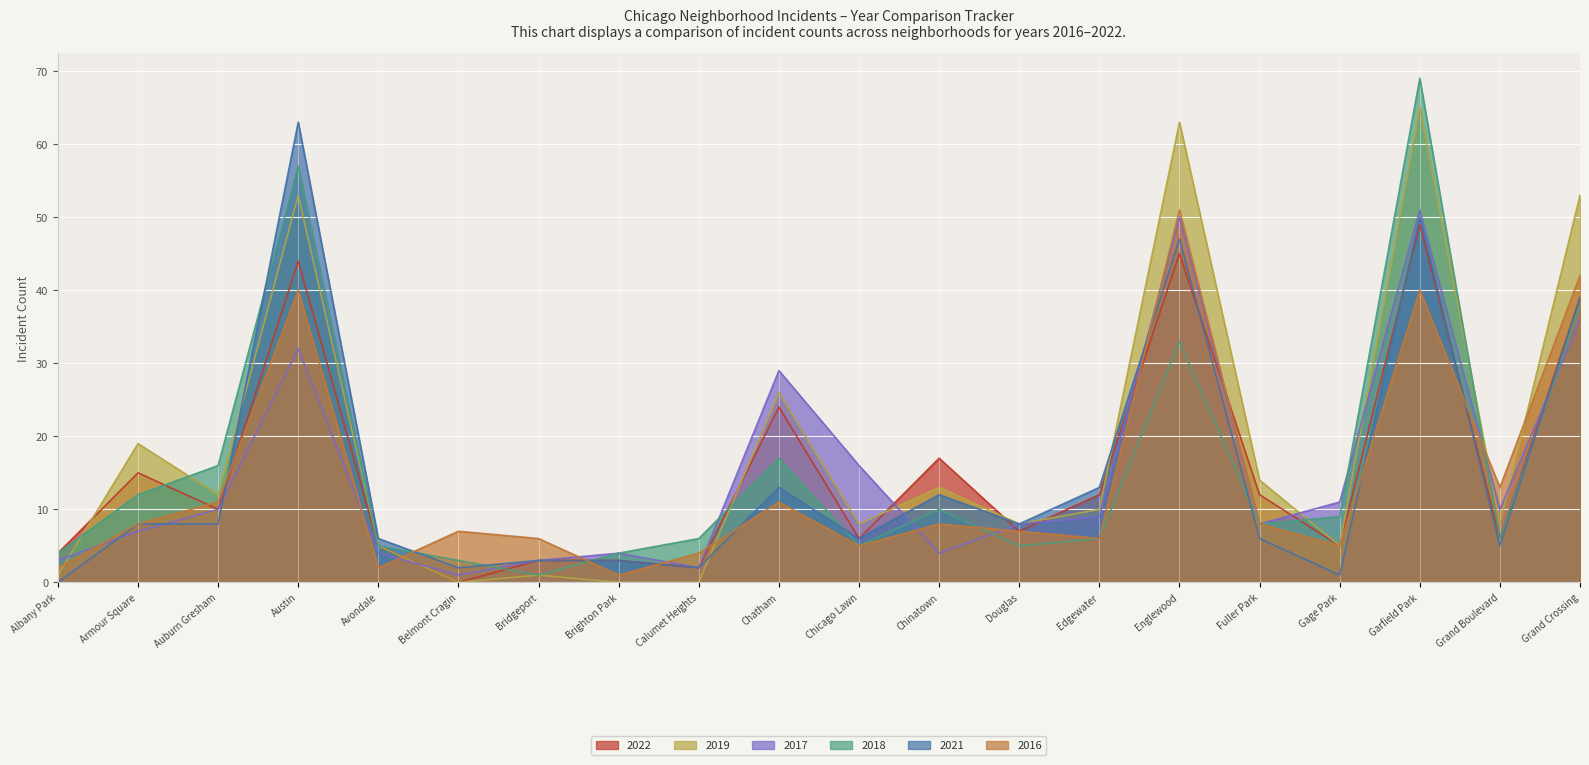

How many lines are shown in the chart?

6